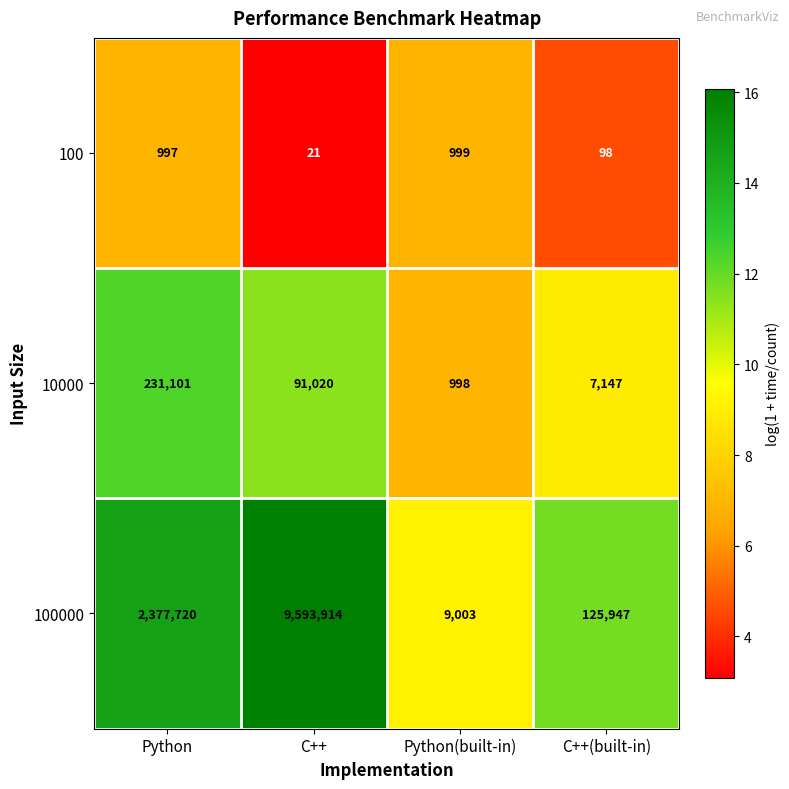

Which series has the largest total across all categories?

100000